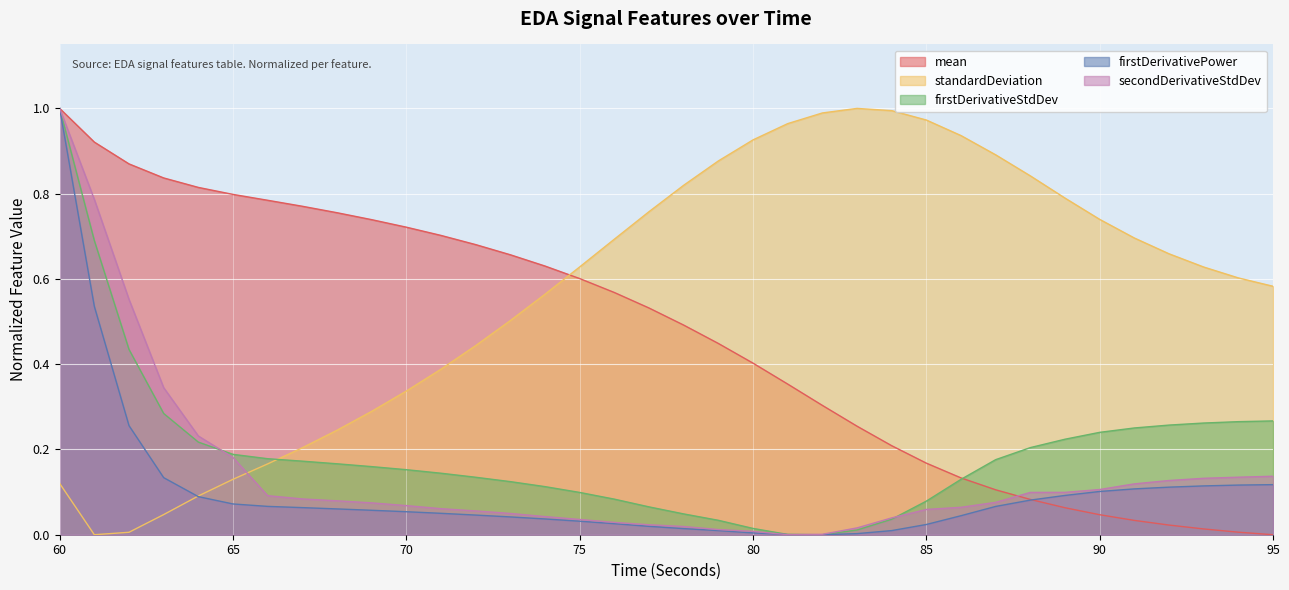

How many lines are shown in the chart?

5